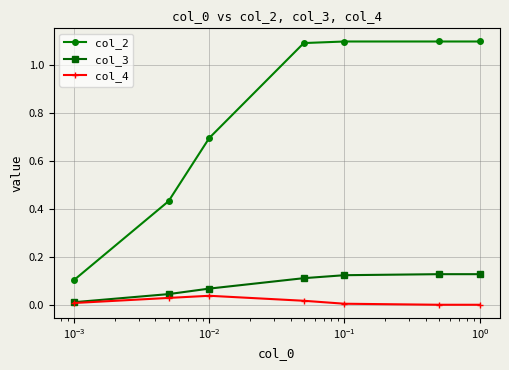

Which series has the largest range (max minus min)?

col_2